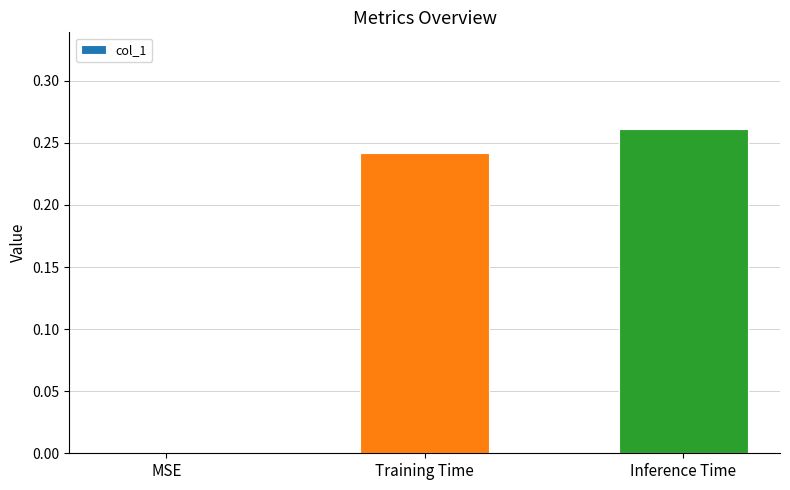

Between Training Time and MSE, which is larger?

Training Time